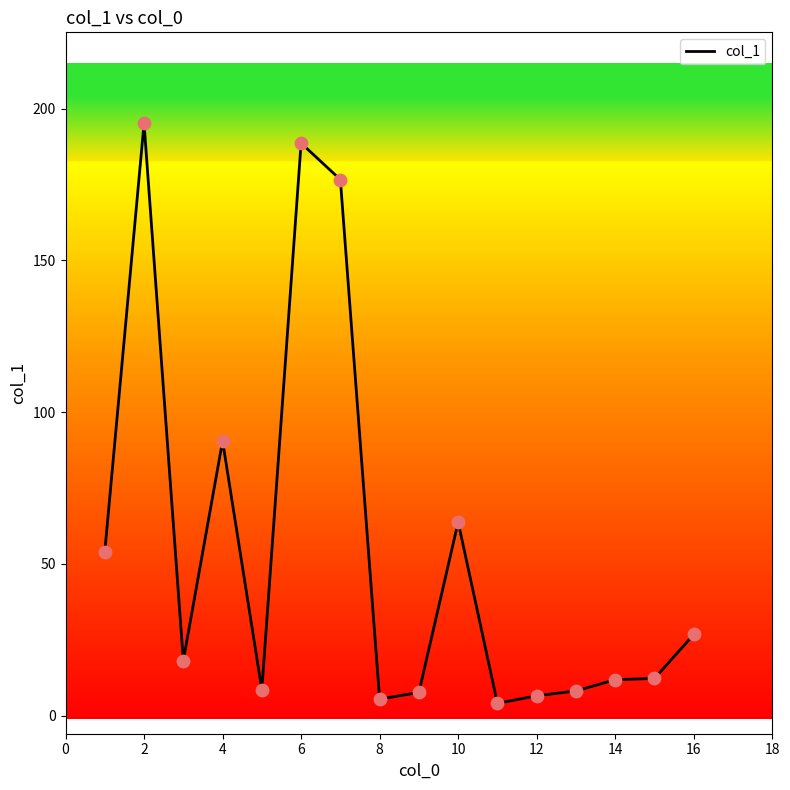

What is the maximum value shown in the chart?

195.1